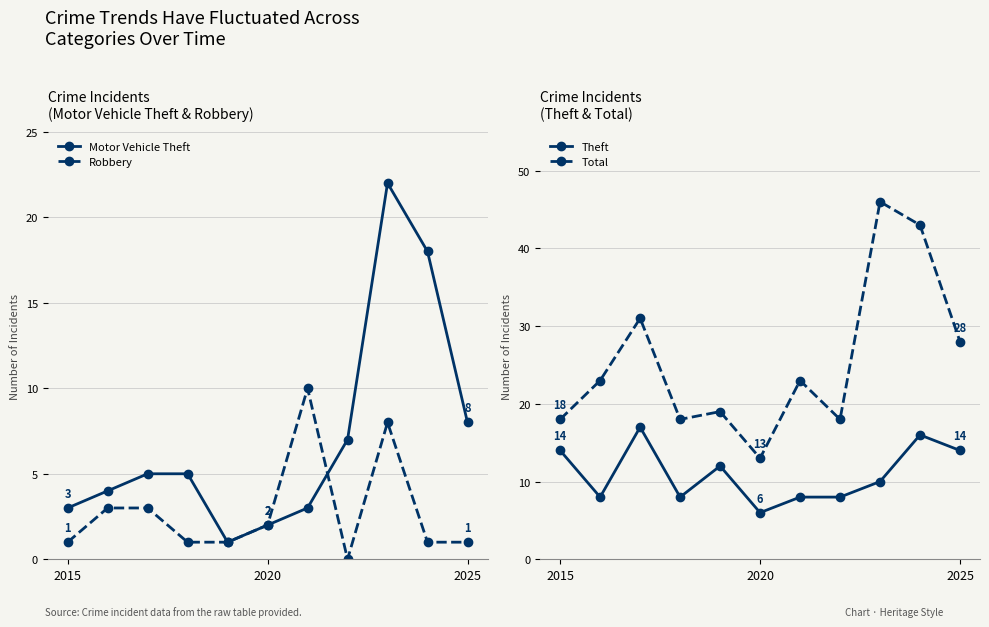

The Total series shows 70 at 8. True or false?

False